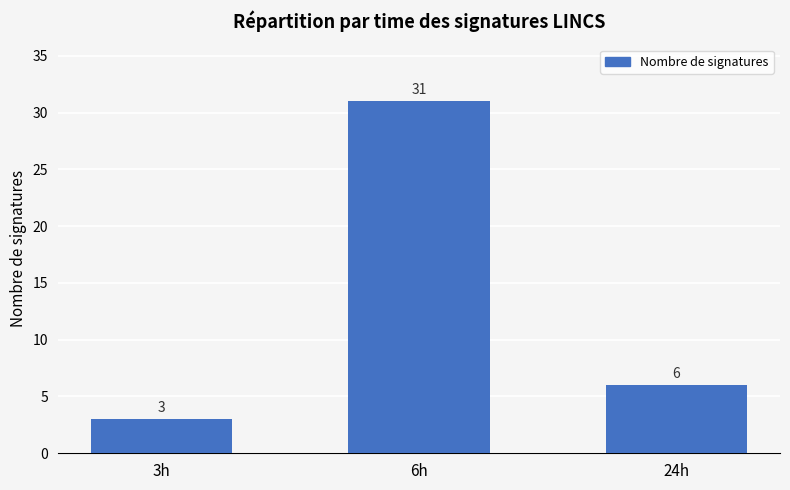

Is it true that the value at 3h is 3?

True